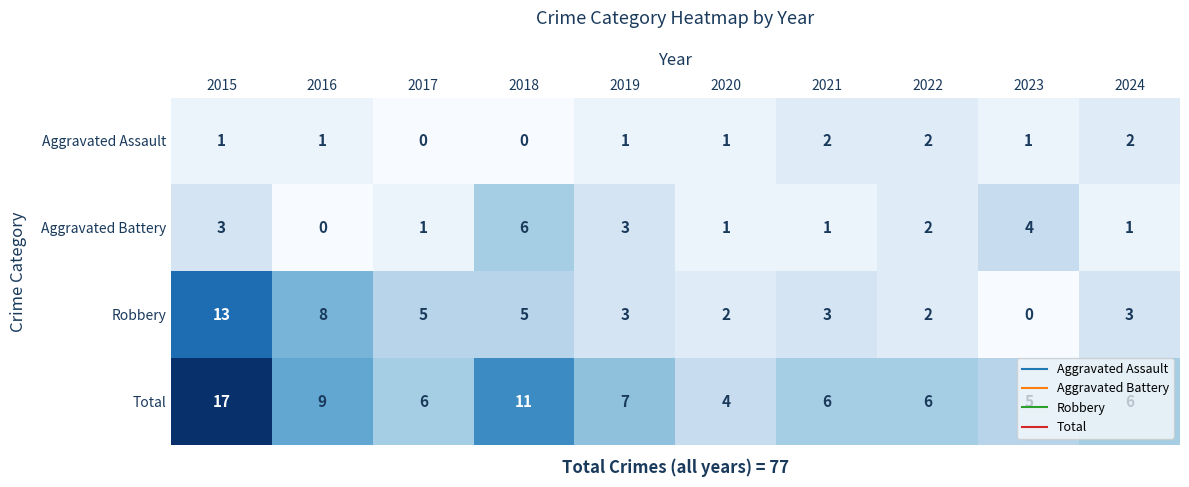

What is the sum of all Robbery values?

44